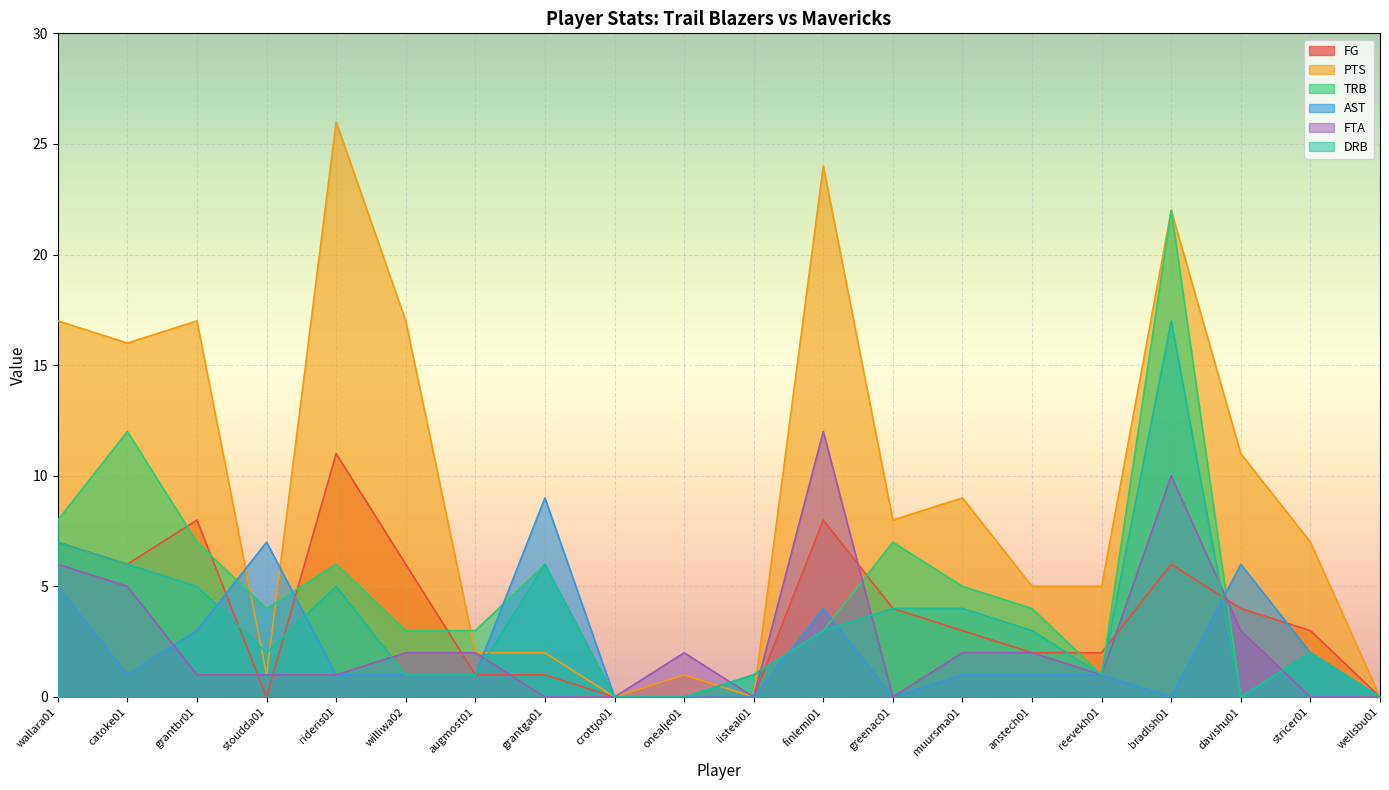

Which series has the widest spread of values?

PTS